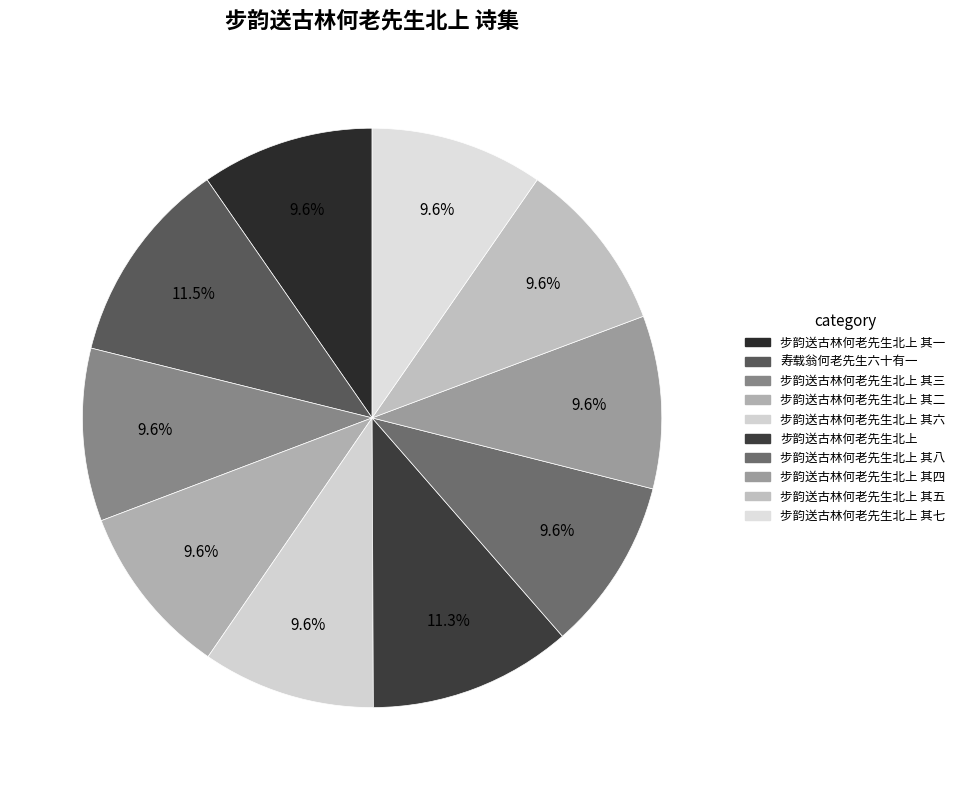

Rank the categories by value from highest to lowest.

寿载翁何老先生六十有一, 步韵送古林何老先生北上, 步韵送古林何老先生北上 其八, 步韵送古林何老先生北上 其七, 步韵送古林何老先生北上 其六, 步韵送古林何老先生北上 其五, 步韵送古林何老先生北上 其四, 步韵送古林何老先生北上 其三, 步韵送古林何老先生北上 其二, 步韵送古林何老先生北上 其一